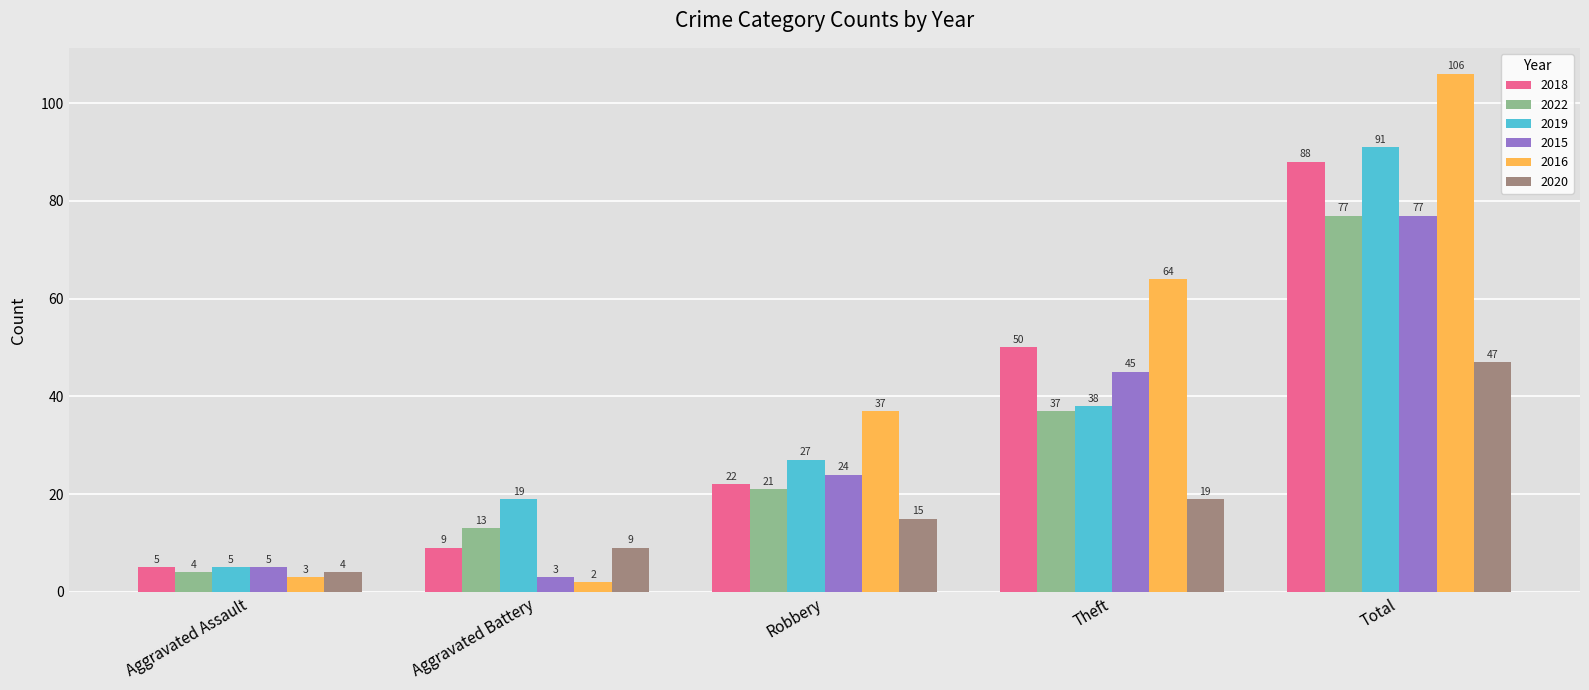

What is the average value of the 2015 series?

31